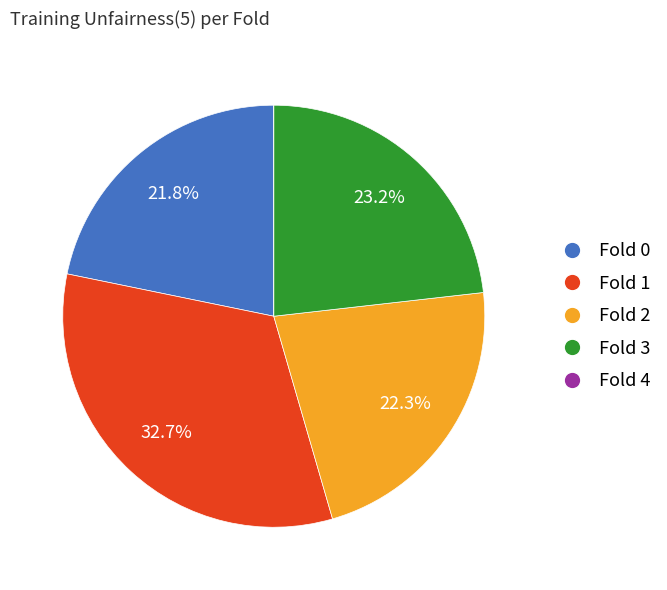

What percentage is the Fold 0 slice, to the nearest percent?

22%